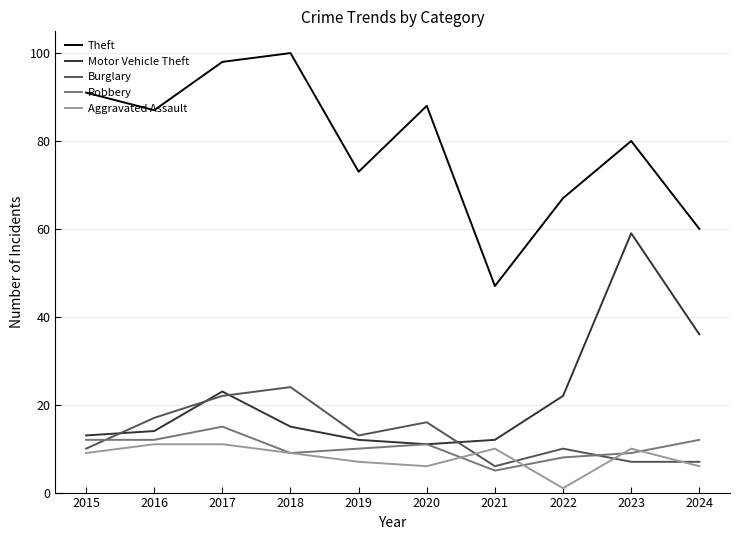

At which label does Motor Vehicle Theft reach its minimum?

2020